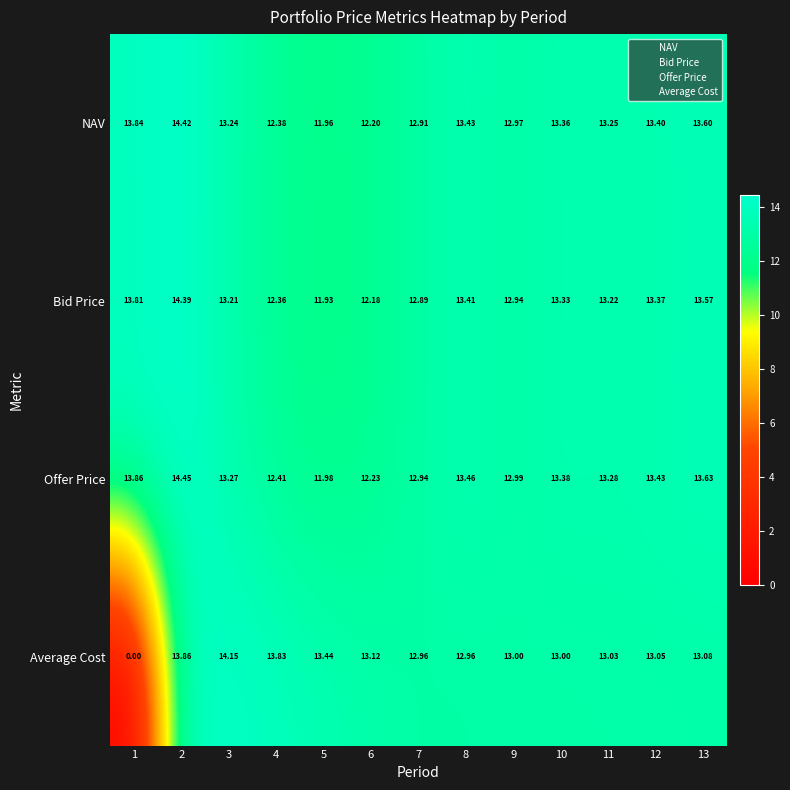

Rank the series at 10 from highest to lowest value.

Offer Price, NAV, Bid Price, Average Cost